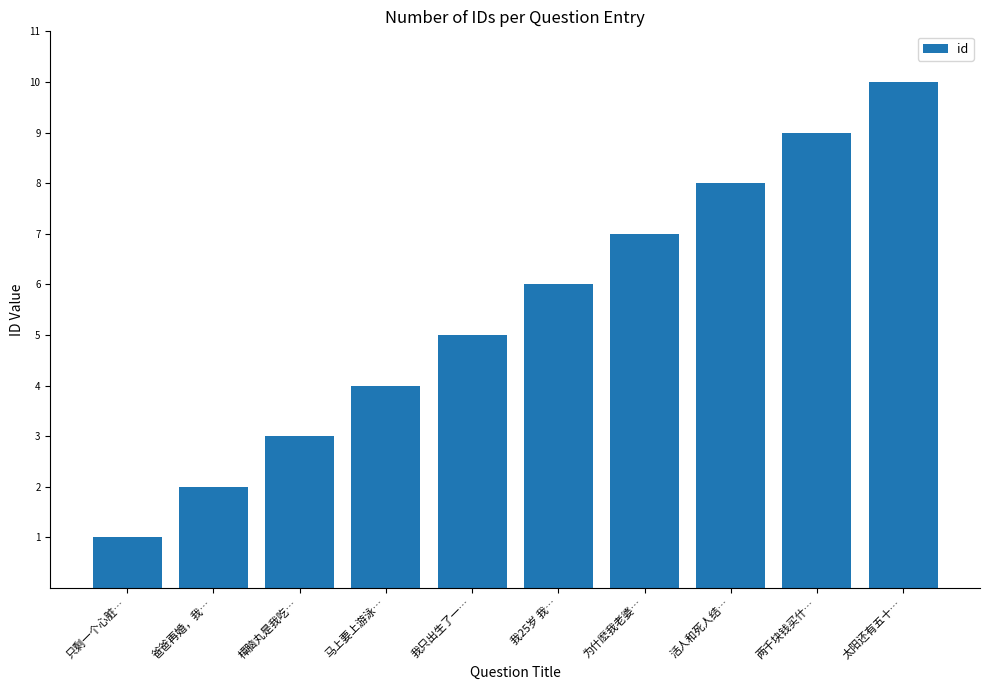

What is the maximum value shown in the chart?

10